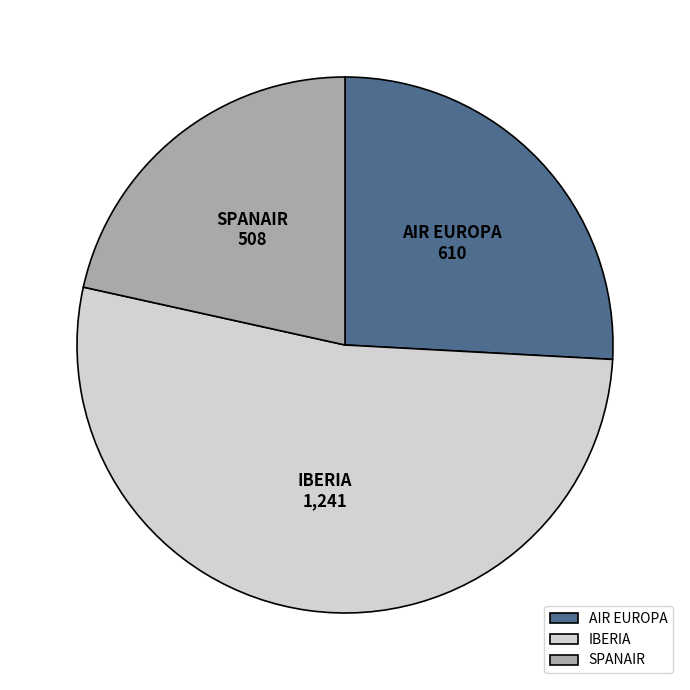

Rank the categories by value from highest to lowest.

IBERIA, AIR EUROPA, SPANAIR